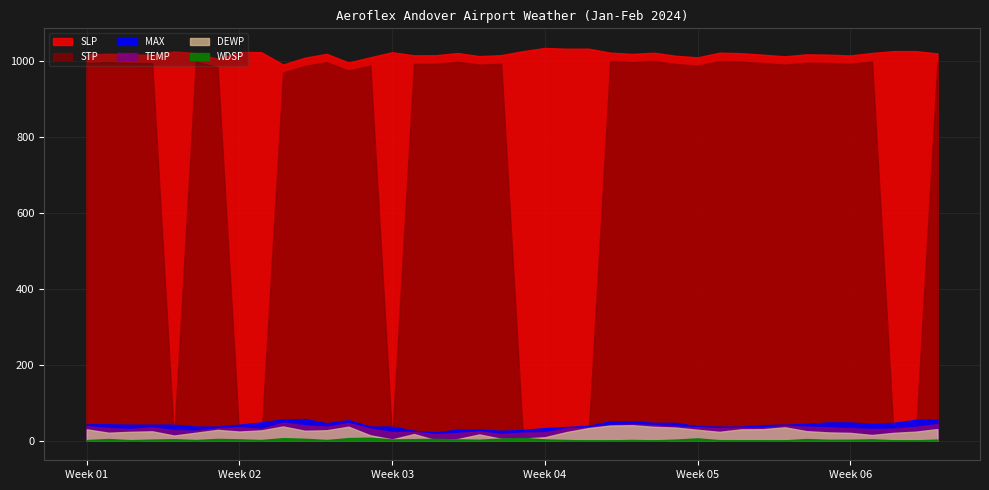

List the series in order of their peak value, lowest first.

WDSP, DEWP, TEMP, MAX, STP, SLP